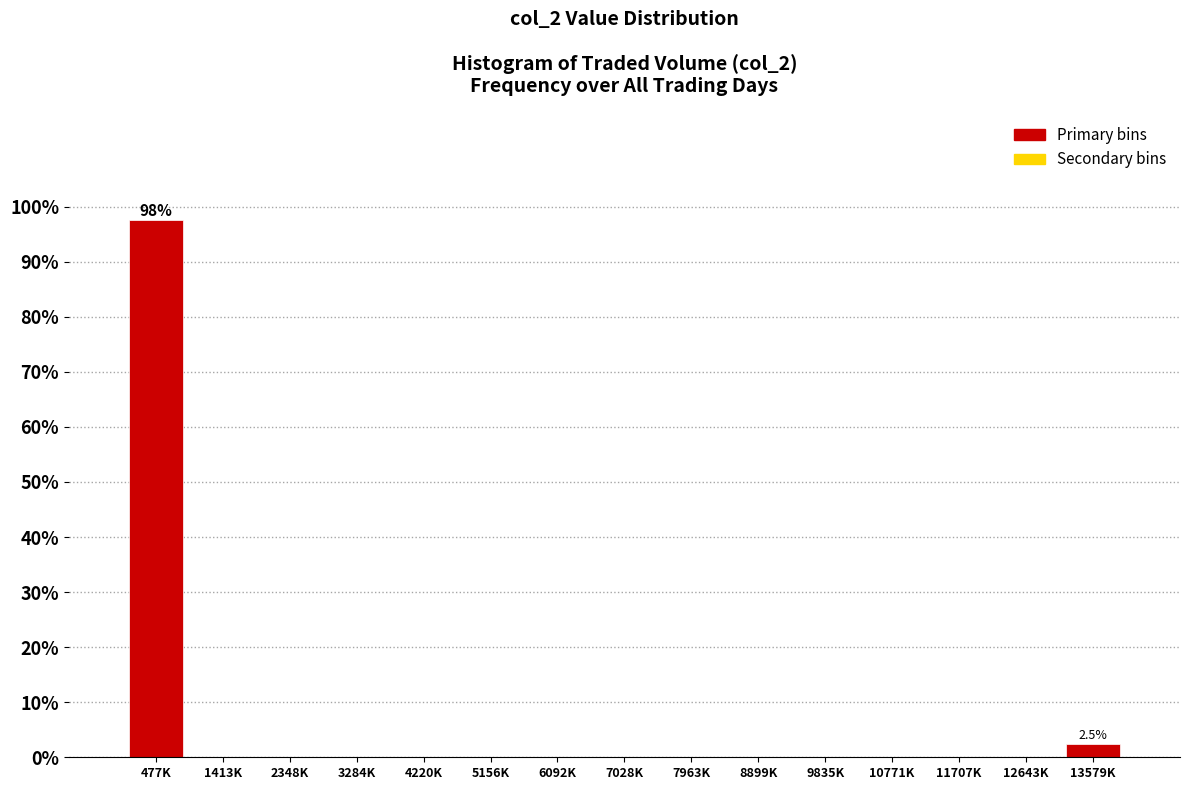

Reading left to right, list all the values displayed in this chart.

477K=97.5	1413K=0.0	2348K=0.0	3284K=0.0	4220K=0.0	5156K=0.0	6092K=0.0	7028K=0.0	7963K=0.0	8899K=0.0	9835K=0.0	10771K=0.0	11707K=0.0	12643K=0.0	13579K=2.5